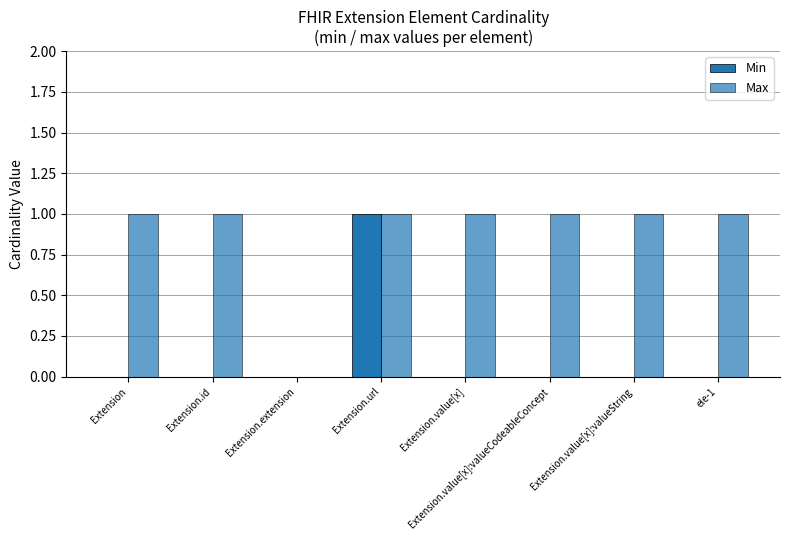

What is the spread (max minus min) of values at ele-1?

1